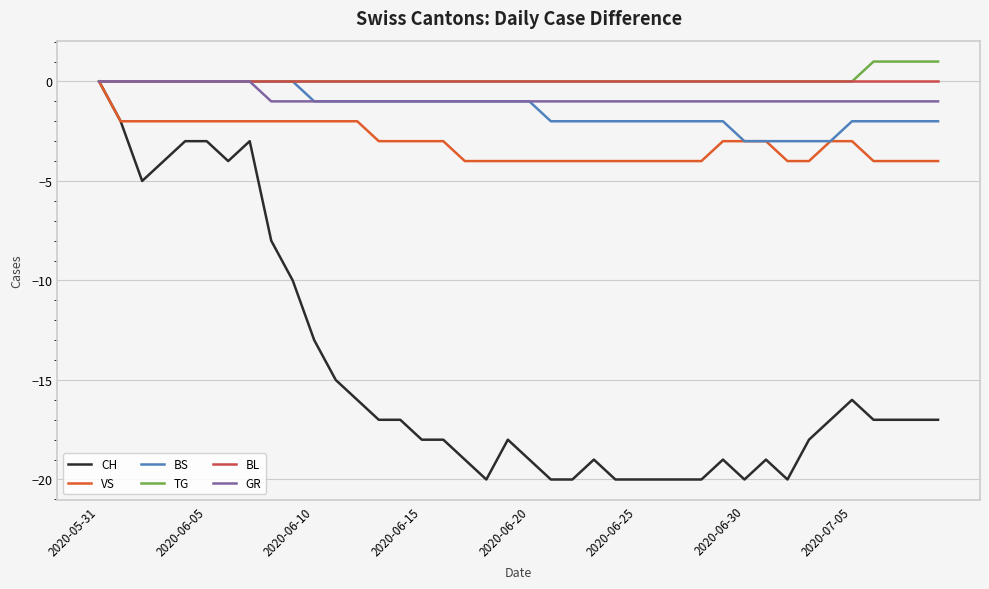

What is the minimum value for VS?

-4